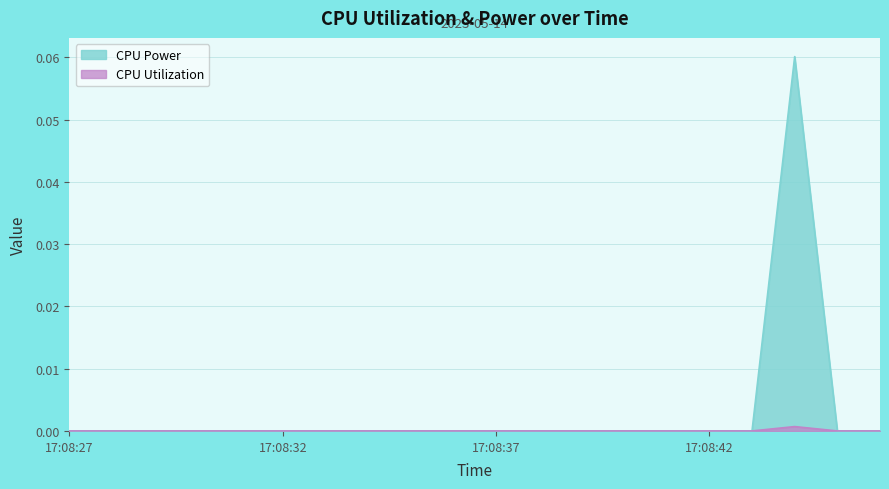

How many categories are shown in the chart?

20